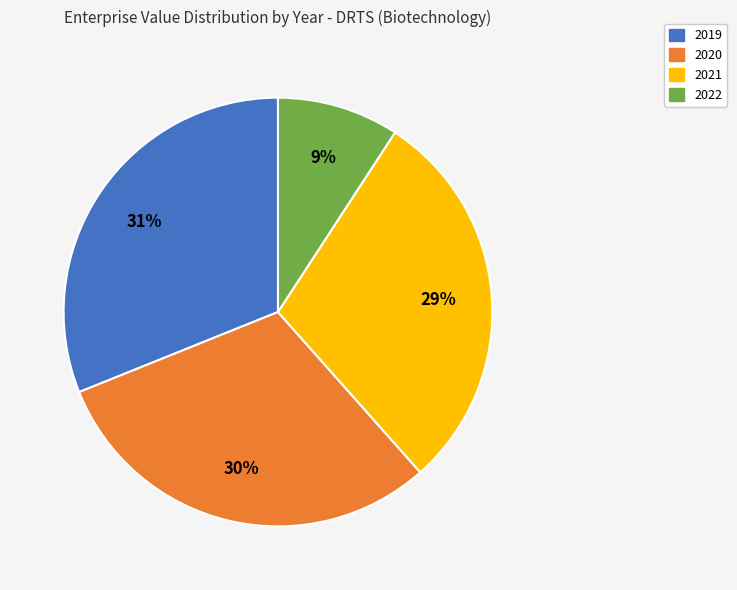

Between 2022 and 2020, which is larger?

2020